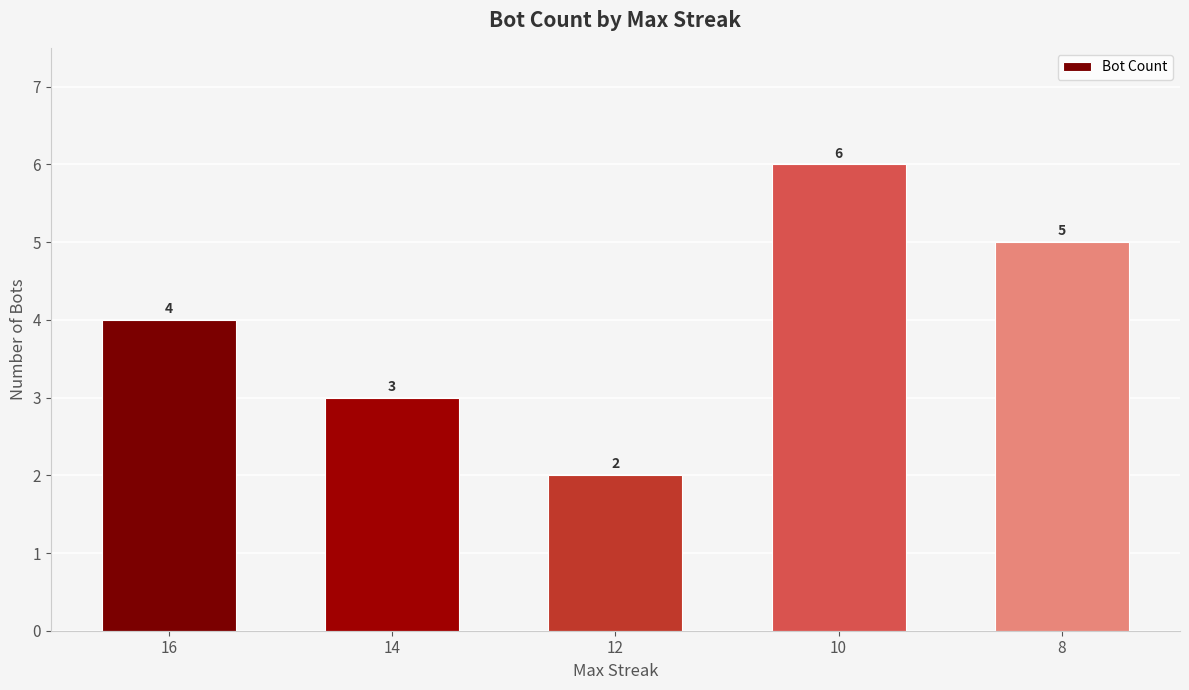

What is the value of the 3rd bar from the left?

2